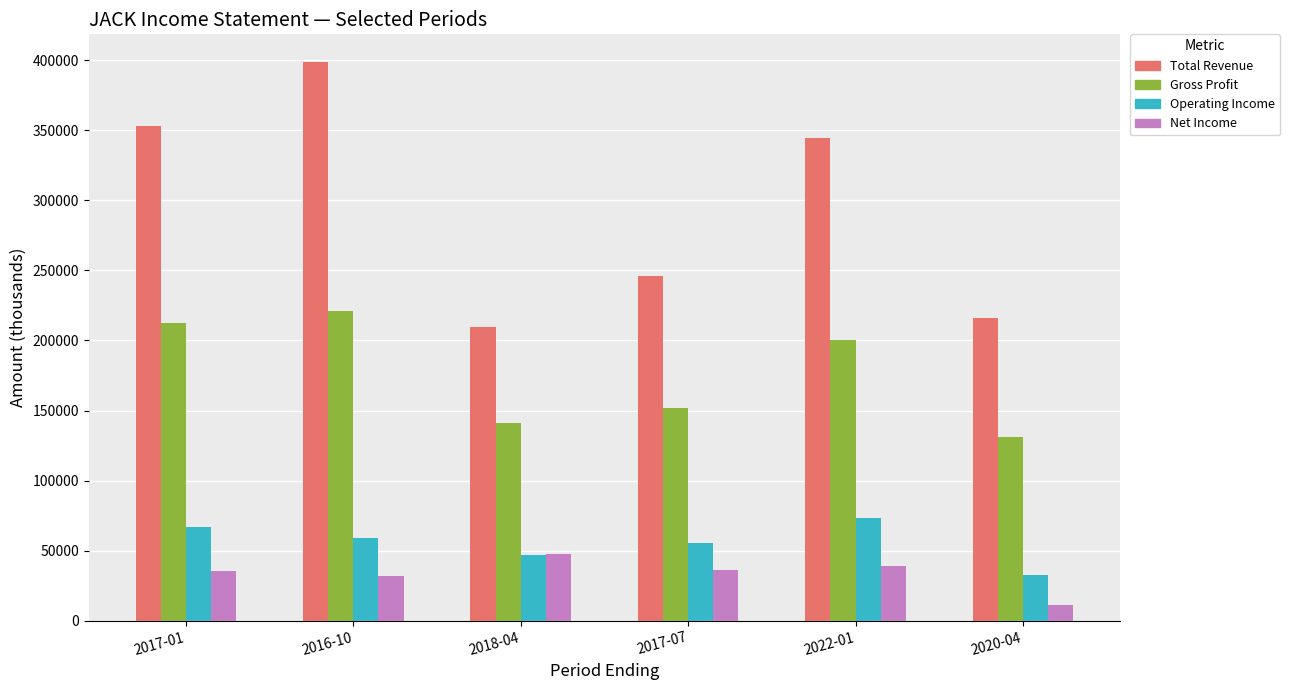

List the series in order of their peak value, highest first.

Total Revenue, Gross Profit, Operating Income, Net Income